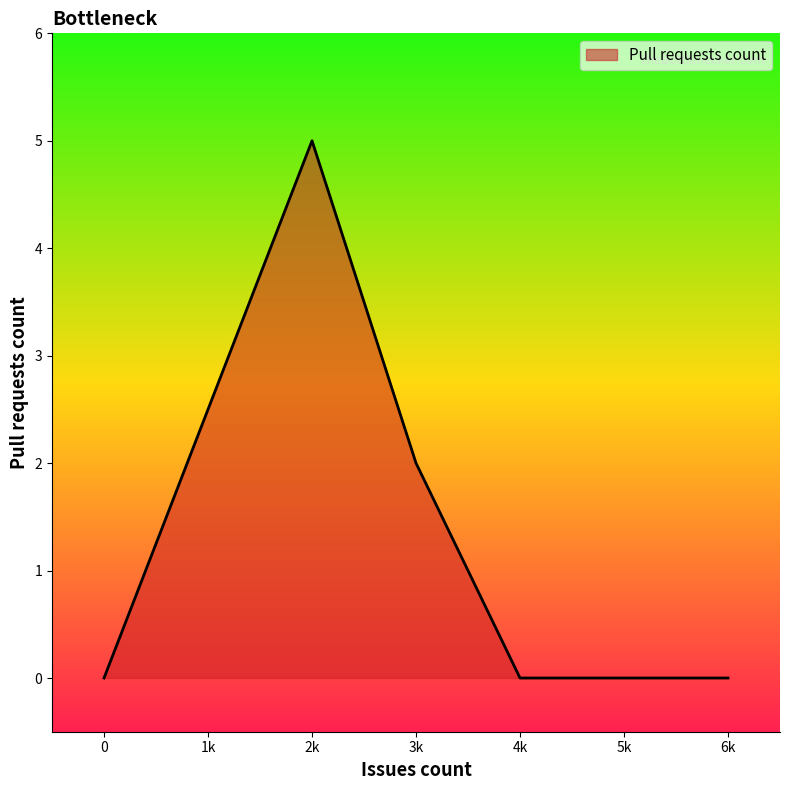

What is the change in value from 2k to 3k?

-3